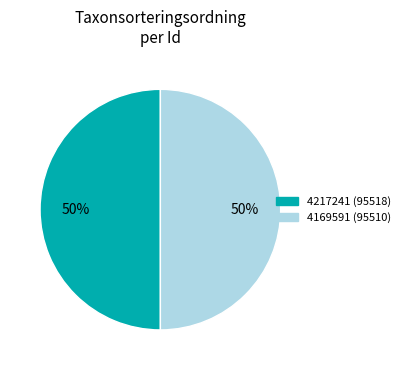

To the nearest percent, what percentage of the pie is 4169591?

50%